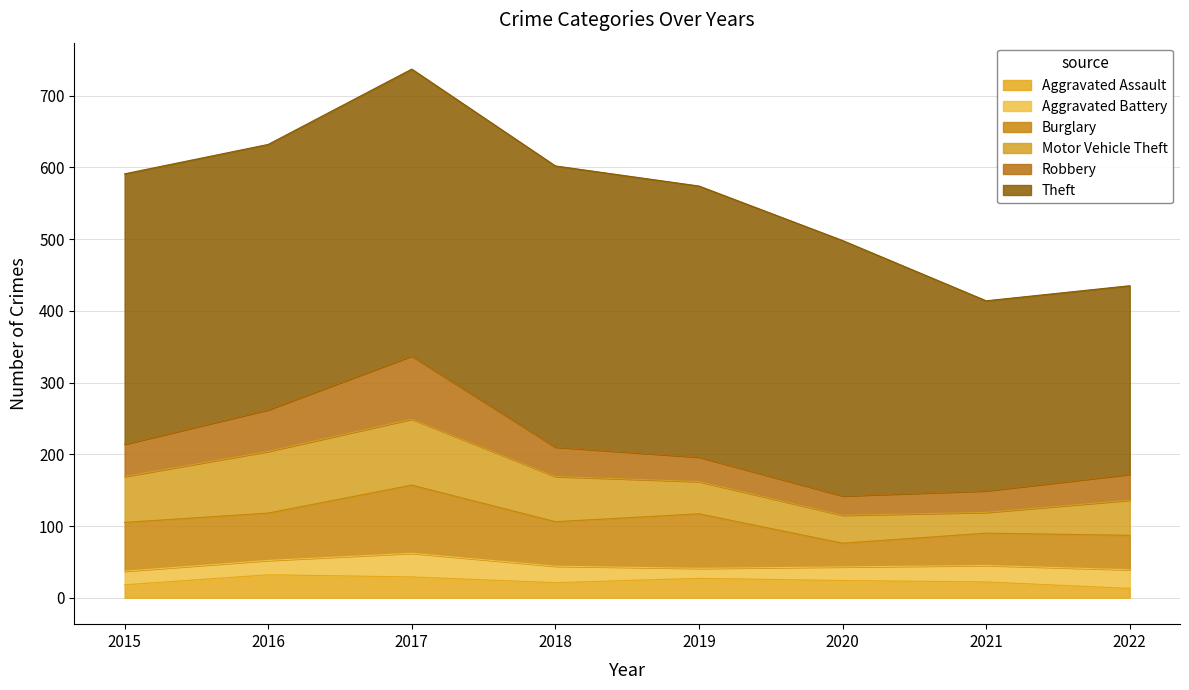

Where does the Aggravated Battery series first go above 23?

2017